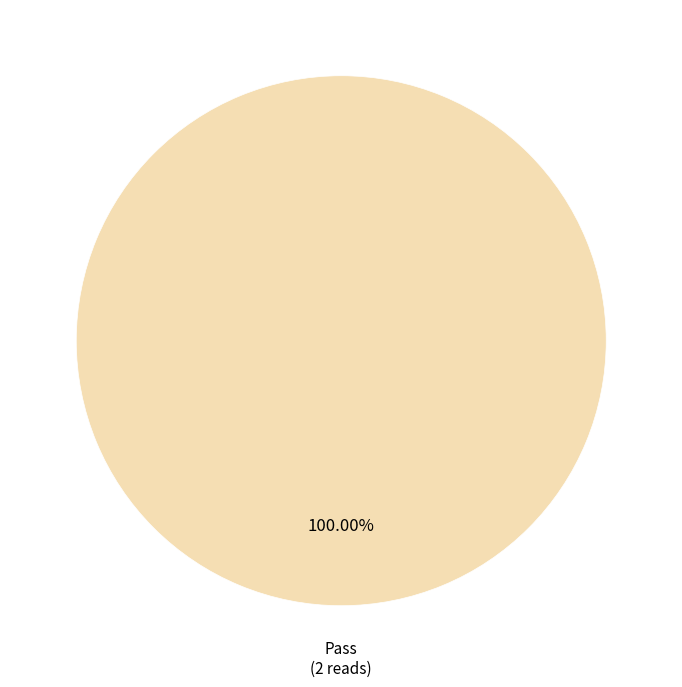

Count the number of slices in the pie.

1